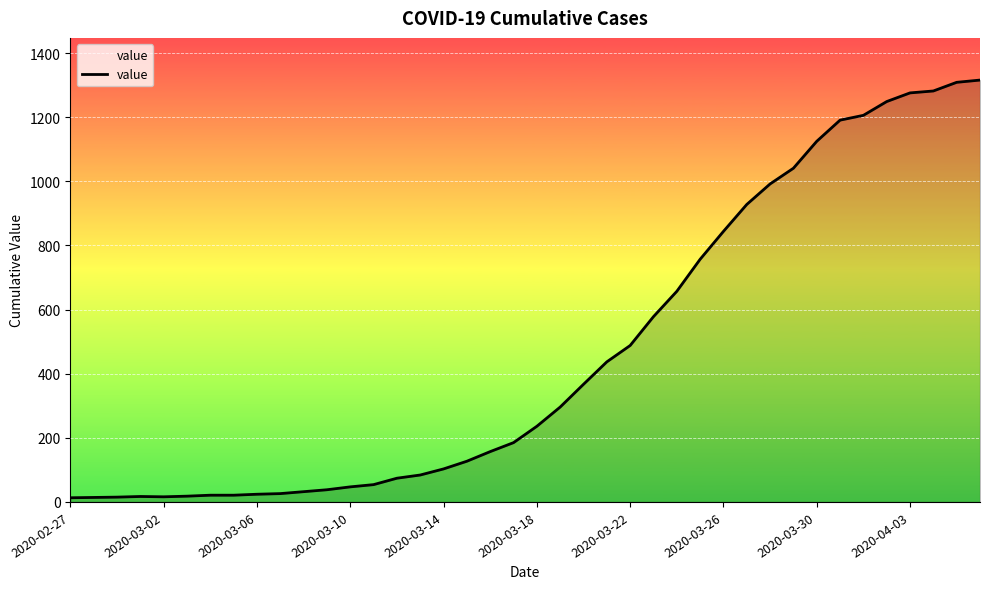

What is the greatest value displayed?

1316